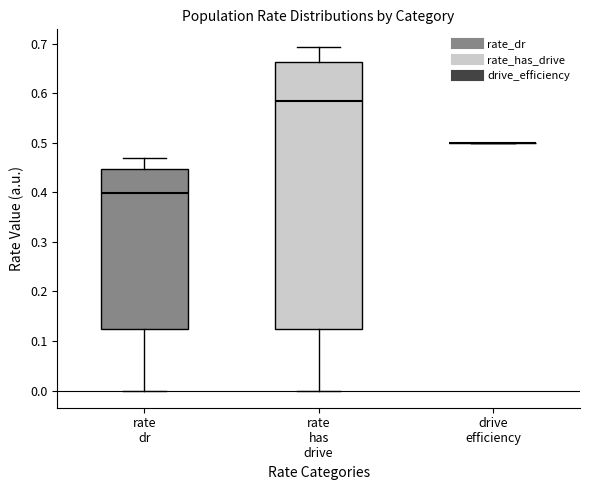

Reading left to right, read every box against the y-axis: the position of its median line, the range the box covers, and the ends of its whiskers. The values are not printed on the chart, so give them approximately, as read against the axis.

rate dr: median 0.40, box 0.12 to 0.45, whiskers 0.00 to 0.47
rate has drive: median 0.59, box 0.12 to 0.66, whiskers 0.00 to 0.69
drive efficiency: box collapsed to a line at 0.50, whiskers 0.50 to 0.50